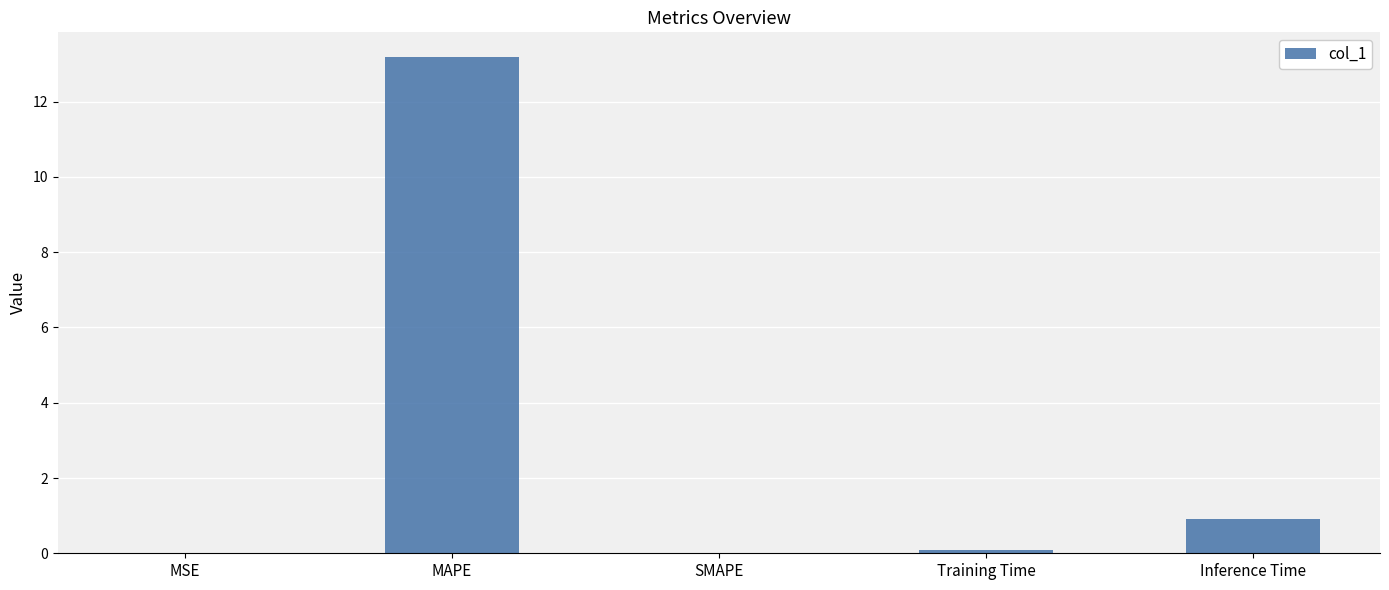

The chart shows a value of 18.1 at MAPE. True or false?

False